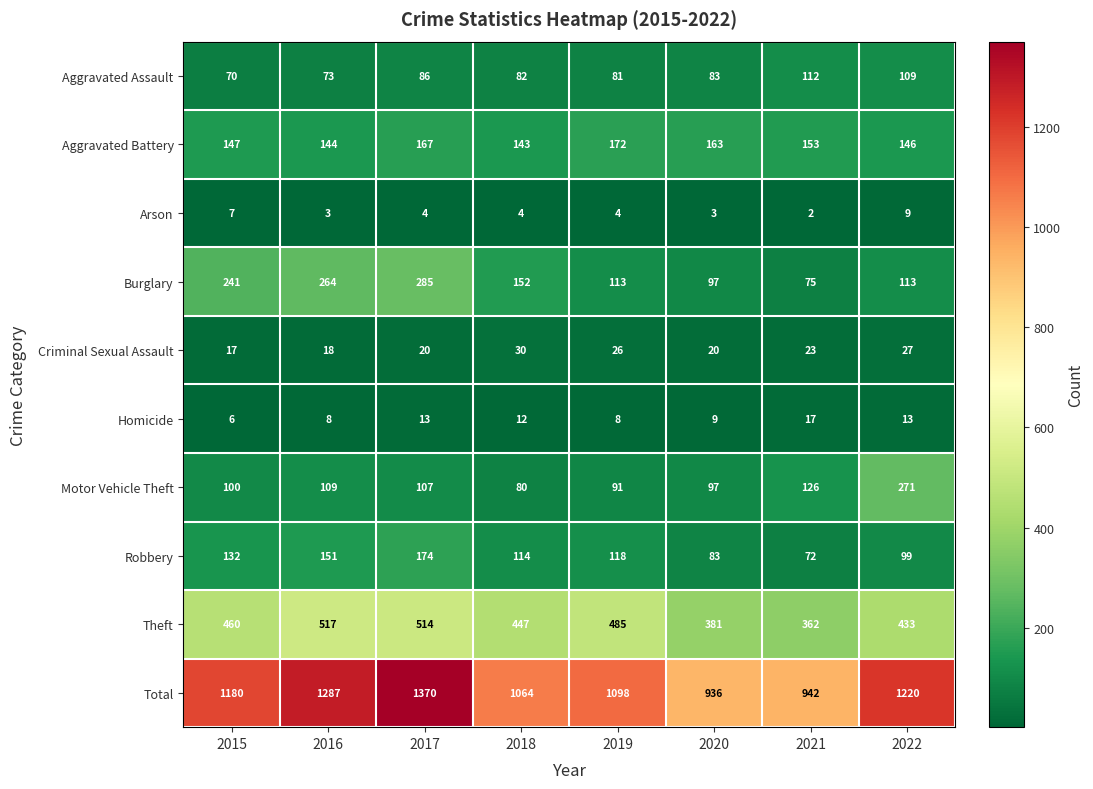

Which series has the largest total across all categories?

Total